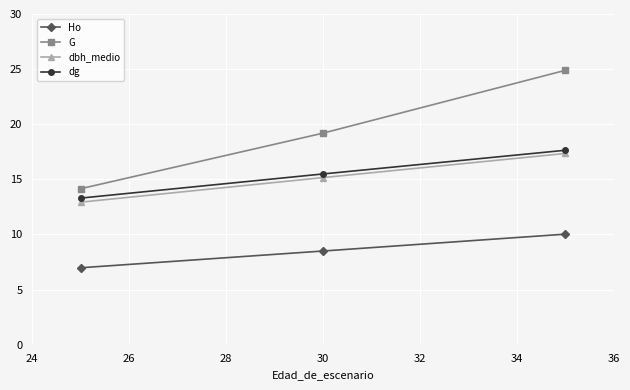

What is the maximum value for dg?

17.6